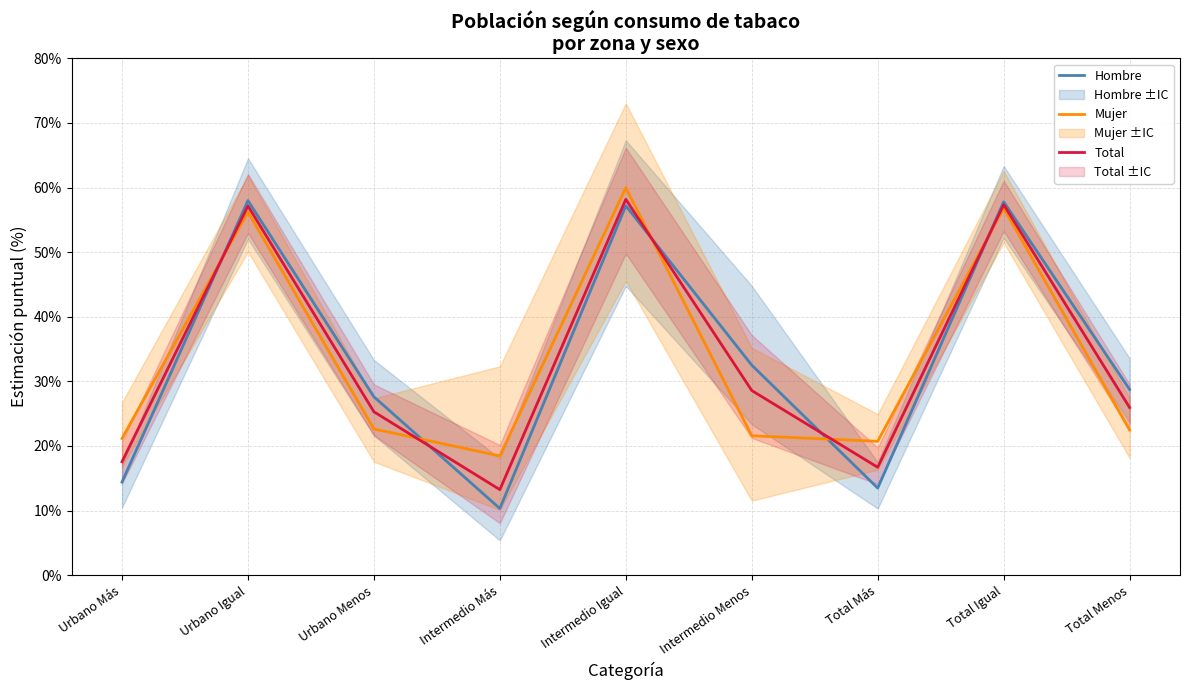

What position from the right is Intermedio Igual?

5